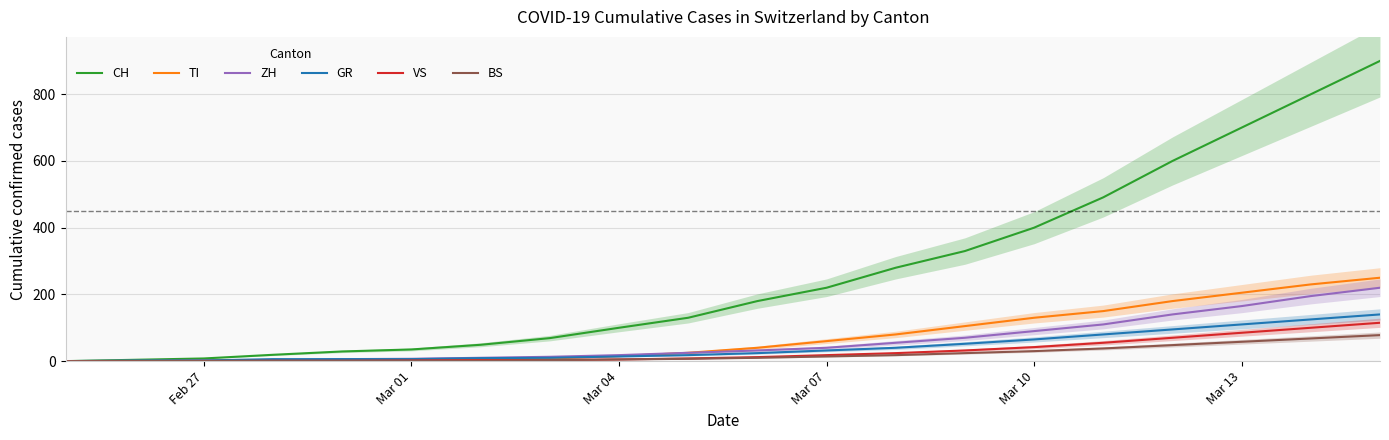

How many lines are shown in the chart?

6